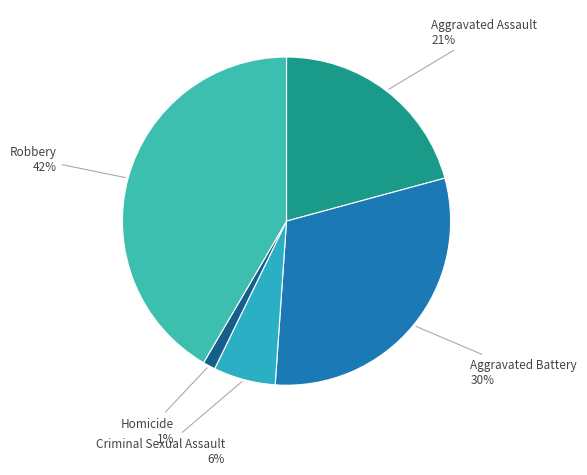

Does any single category account for the majority?

No